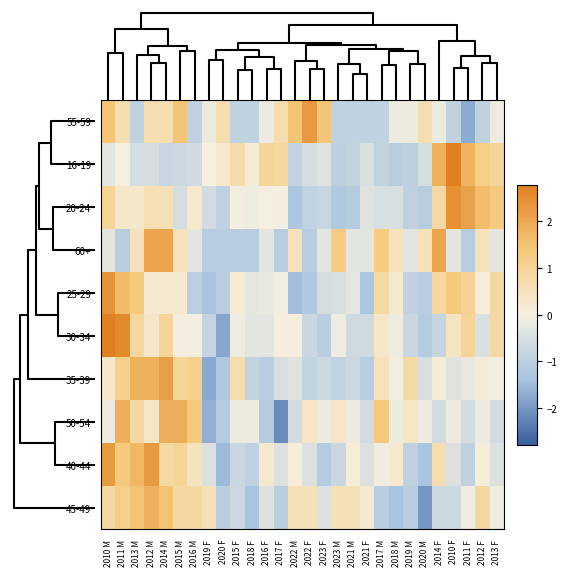

At 2020 M, list the series in order from smallest to largest.

45-49, 40-44, 30-34, 20-24, 25-29, 16-19, 35-39, 50-54, 60+, 55-59